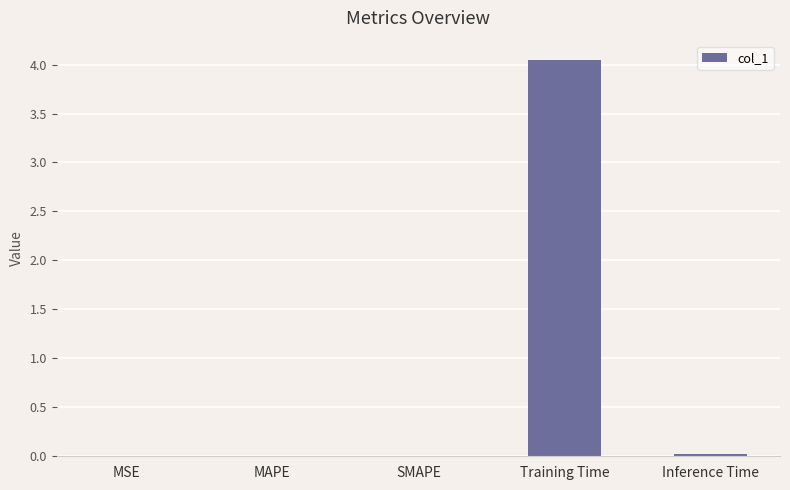

What is the sum of all values?

4.1